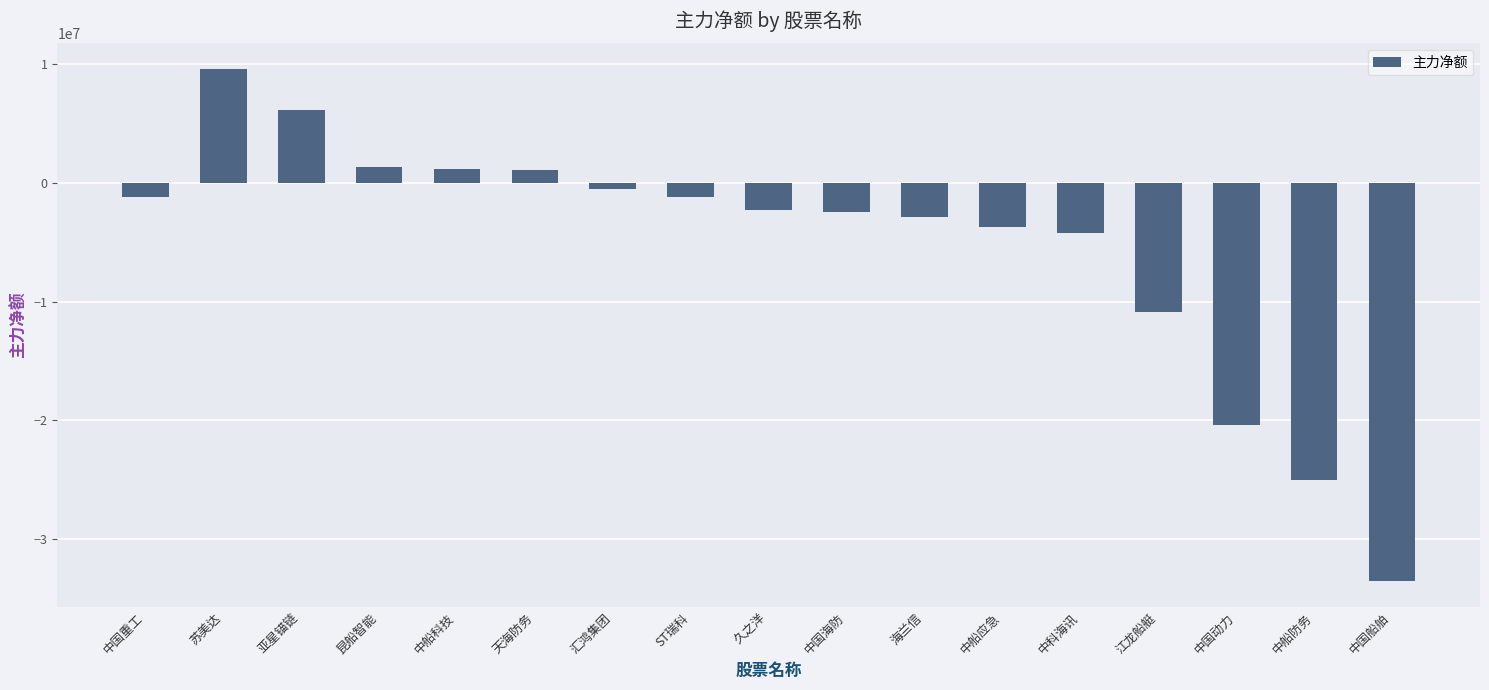

What is the label of the 5th bar from the left?

中船科技